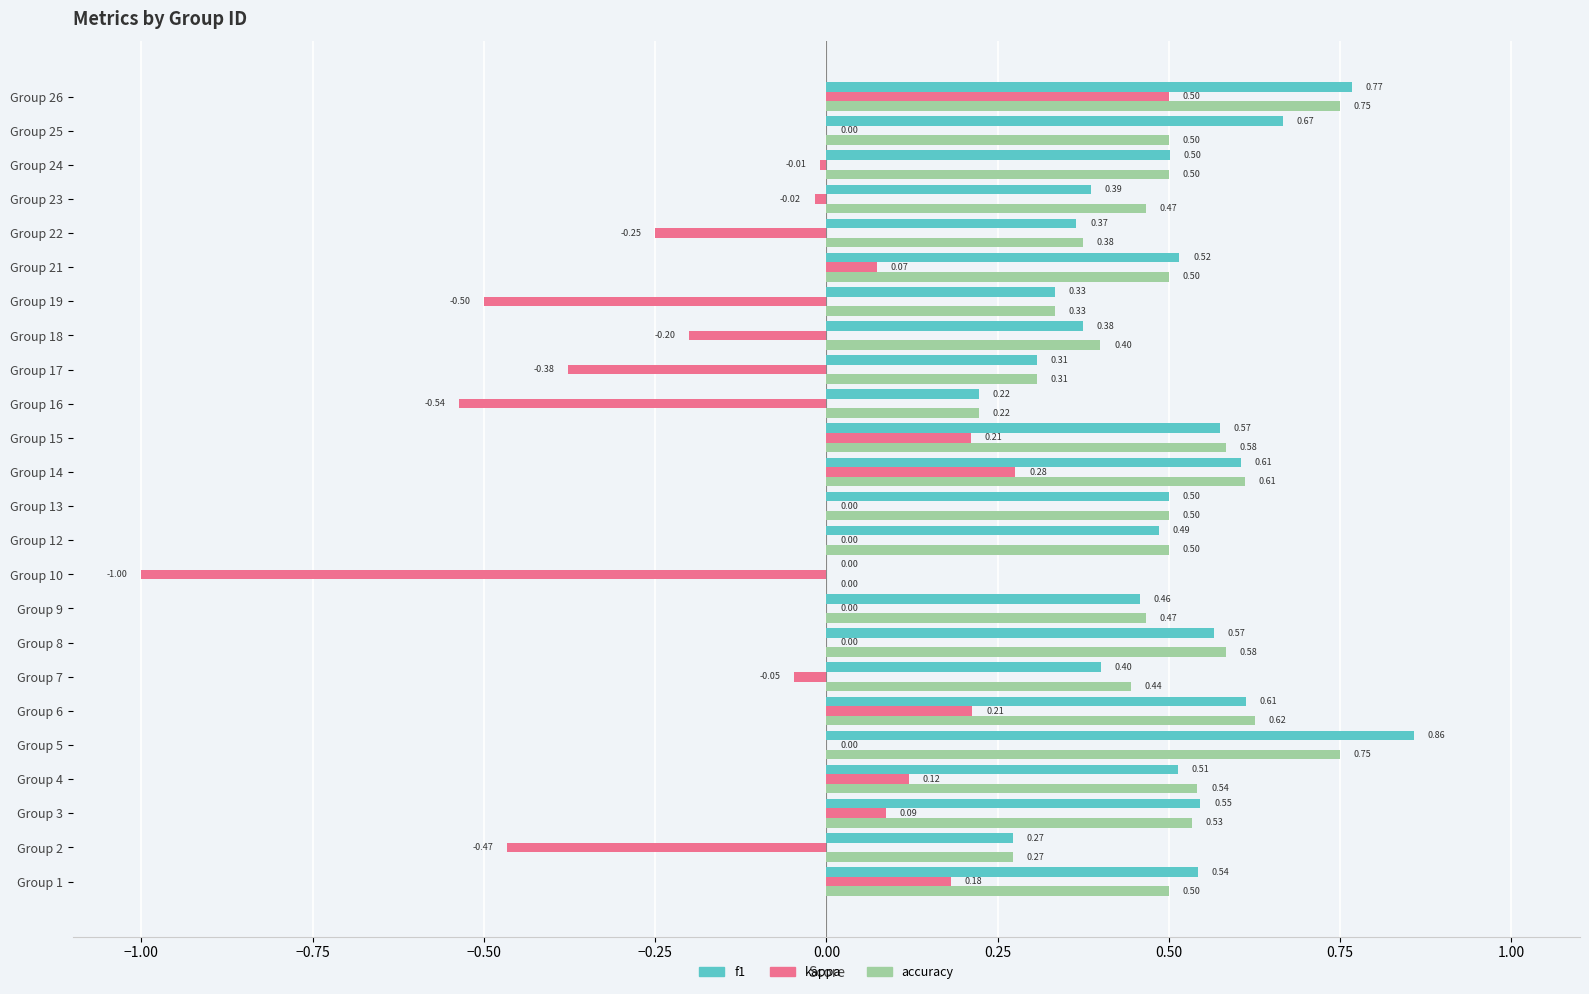

What is the total value across all series at Group 14?

1.5